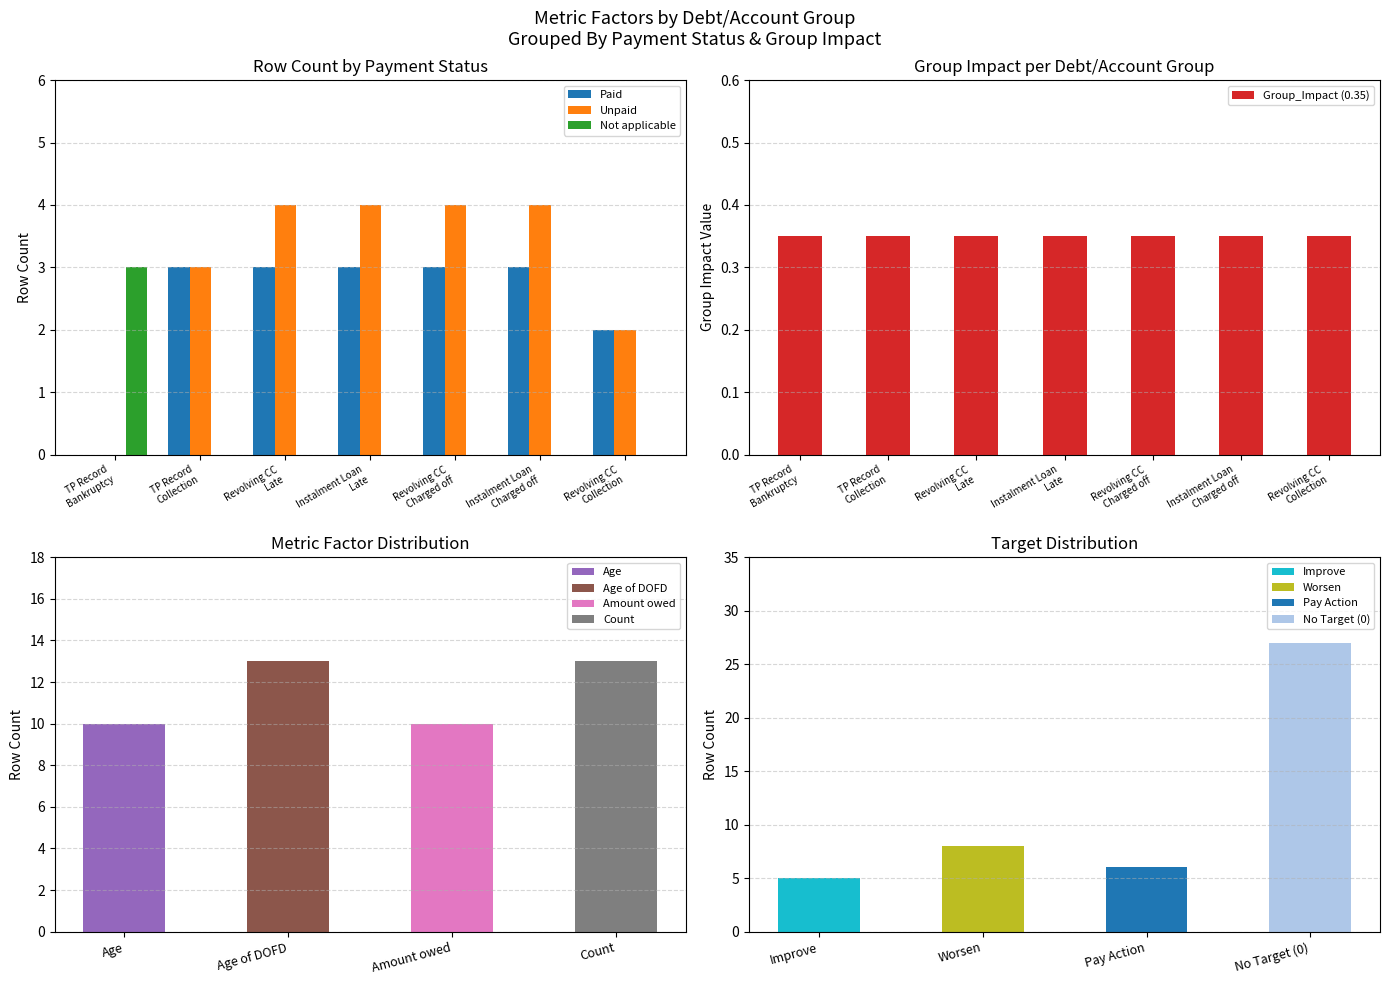

List the labels in order of Not applicable value, largest first.

TP Record
Bankruptcy, TP Record
Collection, Revolving CC
Late, Instalment Loan
Late, Revolving CC
Charged off, Instalment Loan
Charged off, Revolving CC
Collection